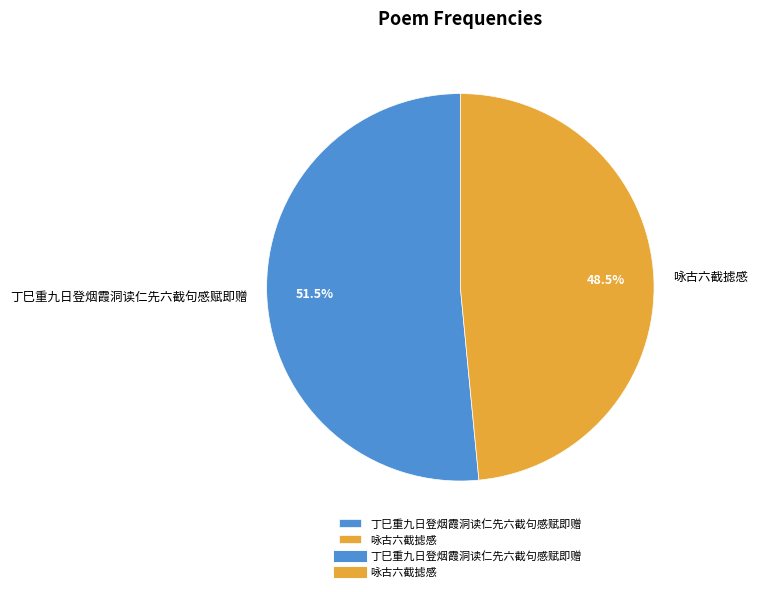

What is the majority slice?

丁巳重九日登烟霞洞读仁先六截句感赋即赠